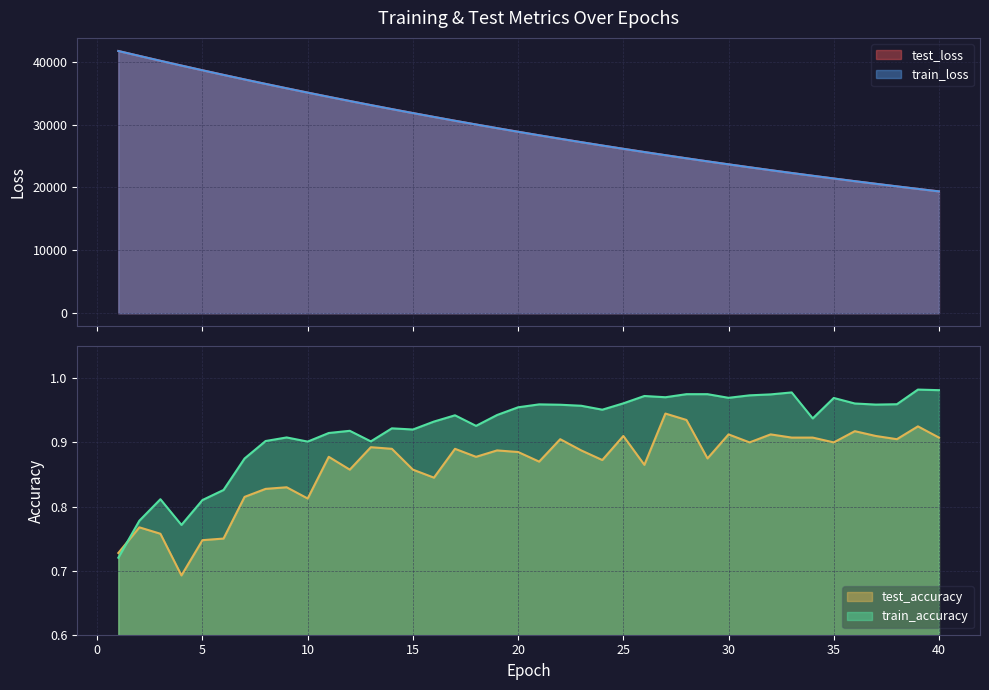

What is the maximum value for test_accuracy?

0.9